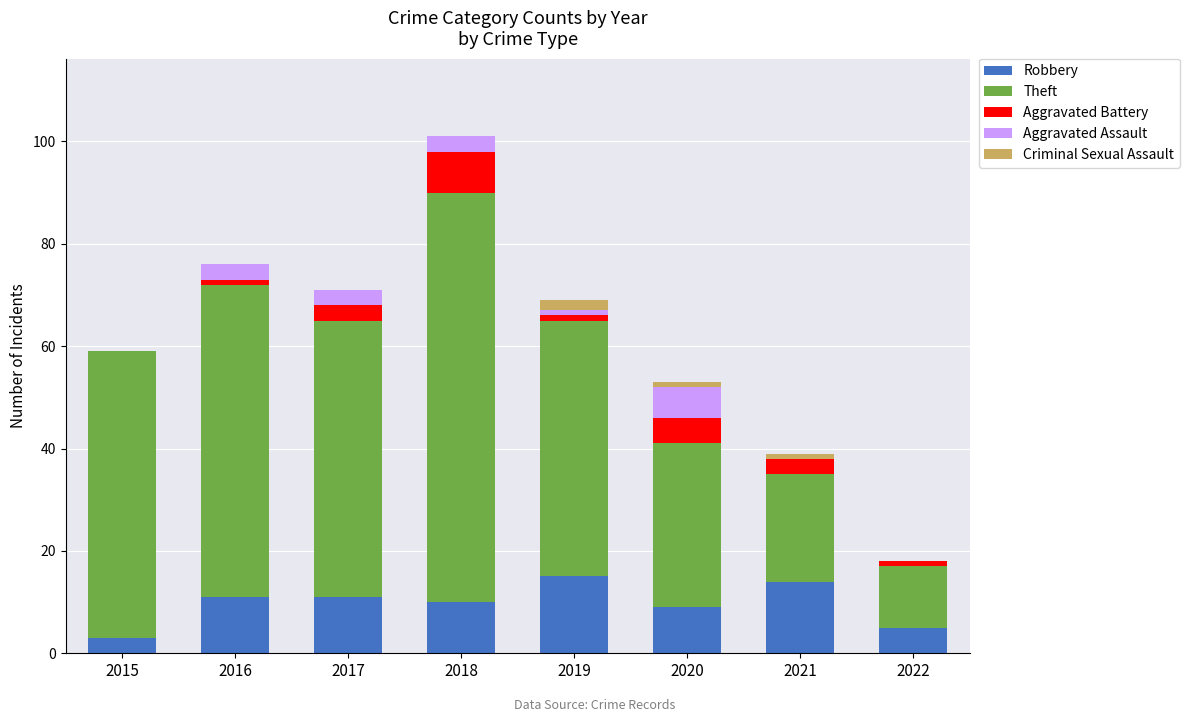

The Robbery series shows 5 at 2022. True or false?

True